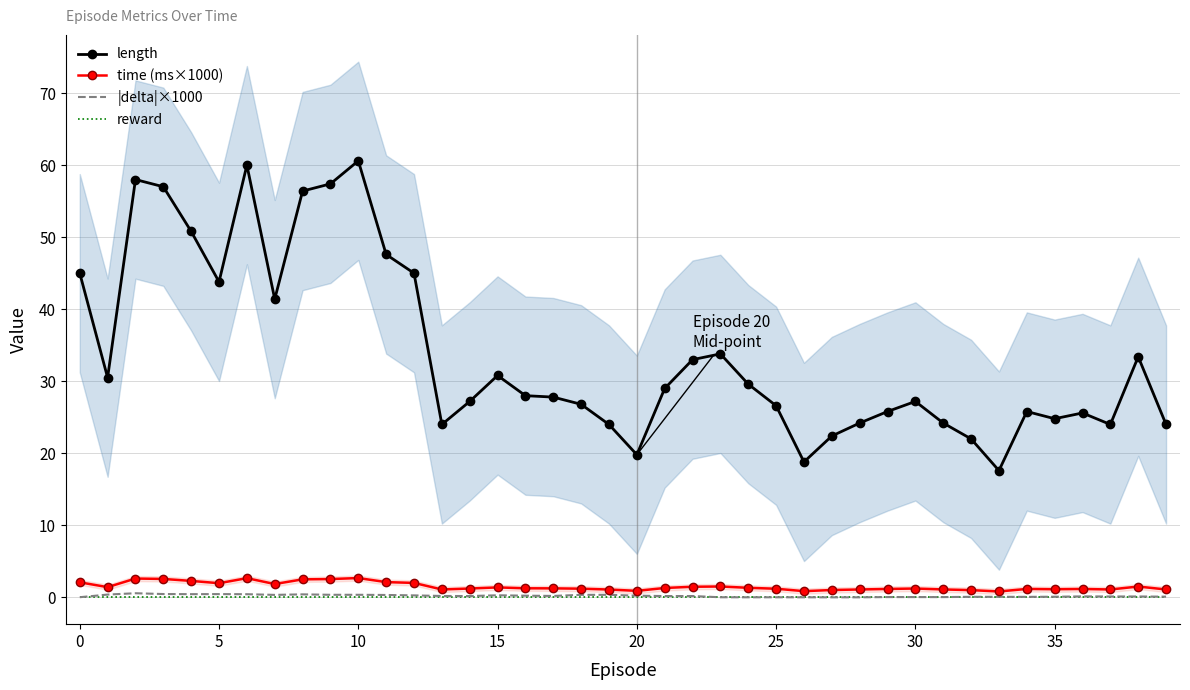

The value of time (ms×1000) at 31 is 1.5. True or false?

False